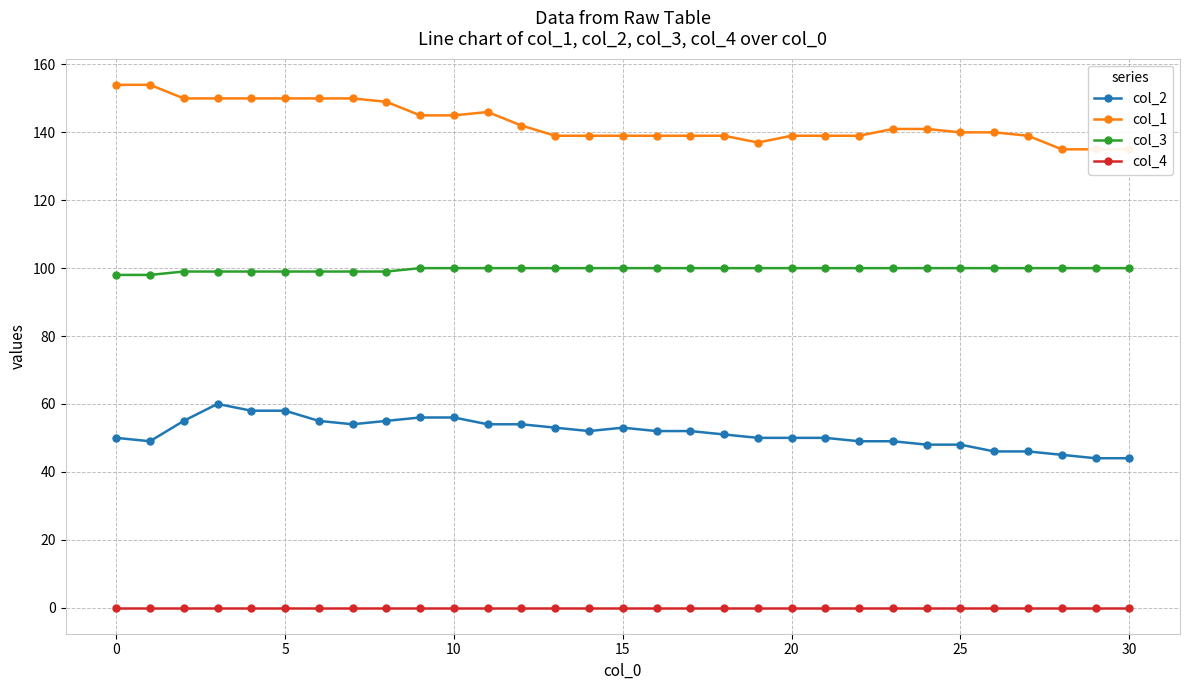

What is the lowest value of the col_3 series?

98